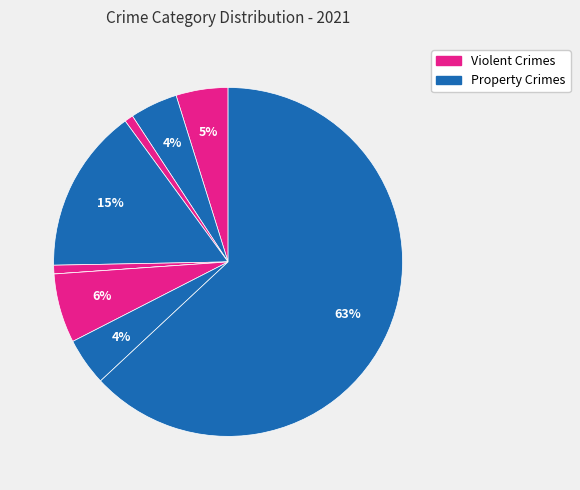

How many segments does this pie chart have?

9